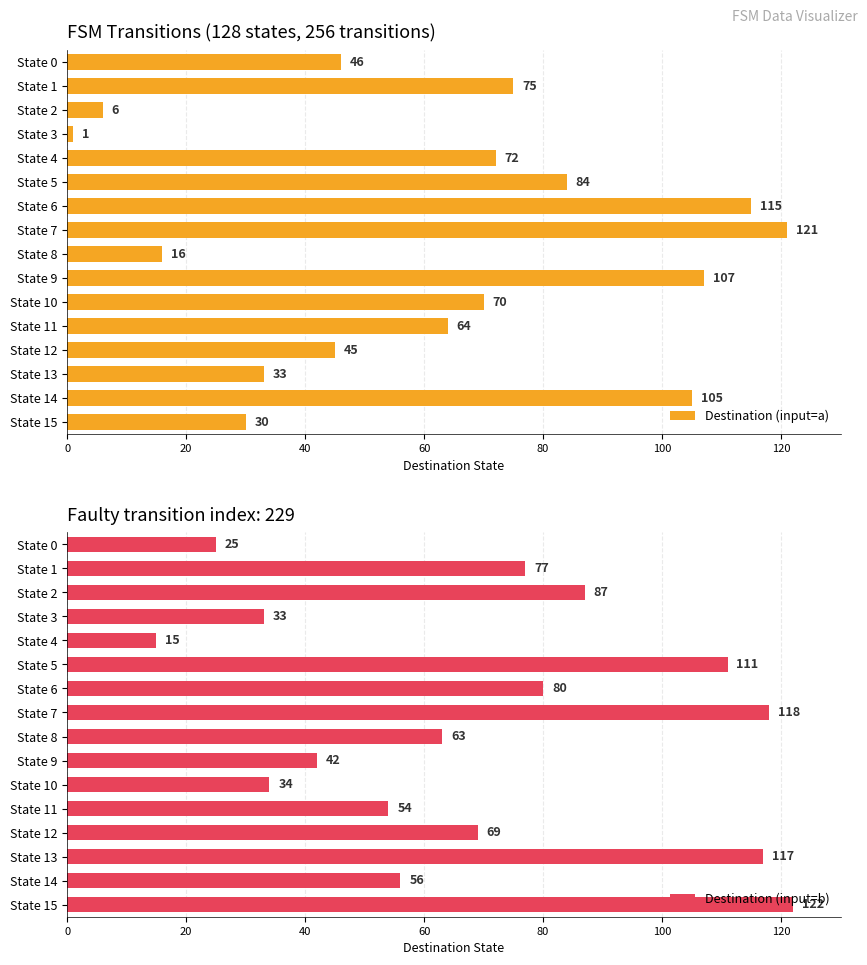

The Destination (input=a) series shows 9 at State 15. True or false?

False